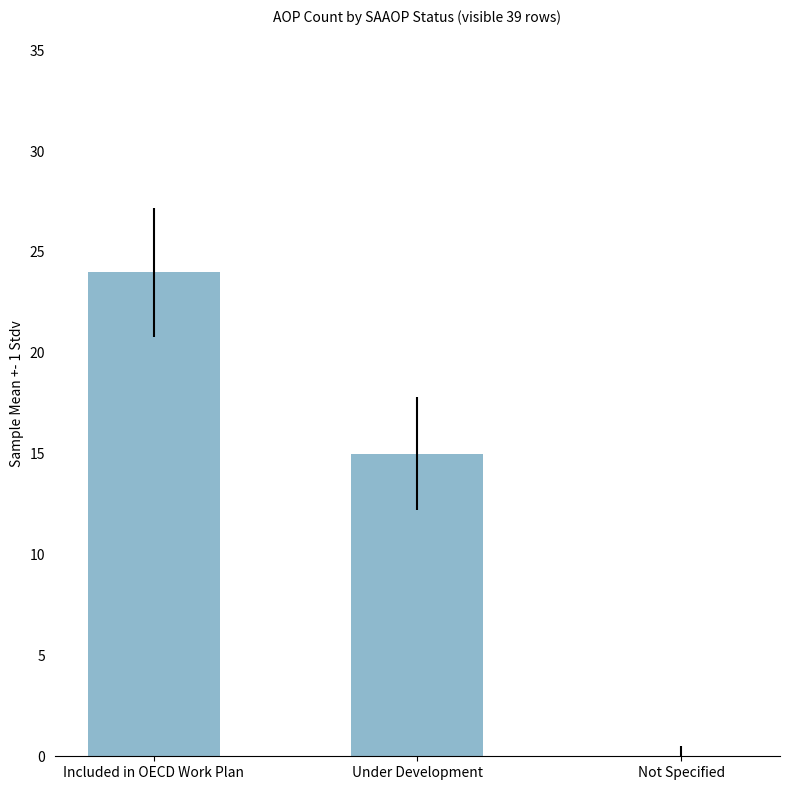

What is the greatest value displayed?

24